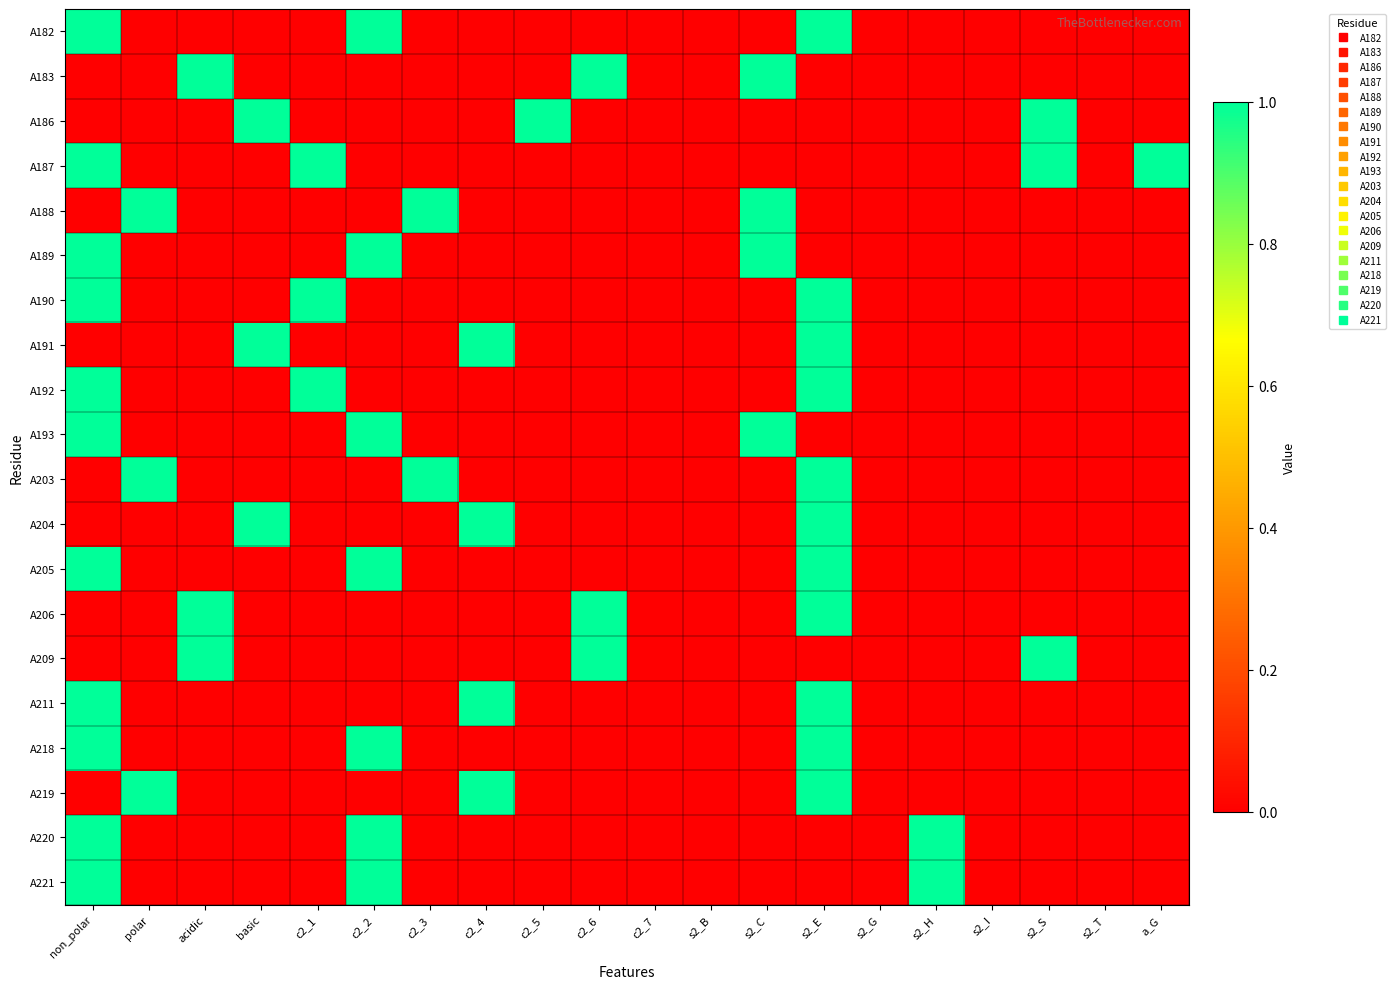

What is the difference between the highest and lowest values at non_polar?

1